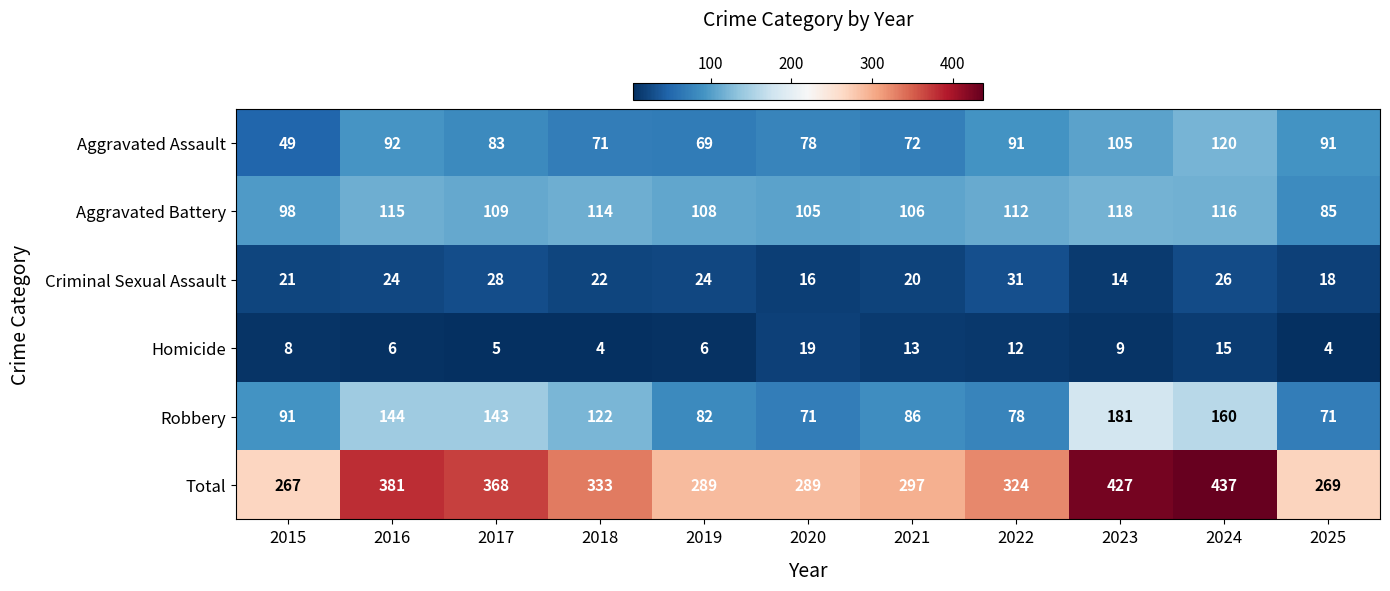

What is the minimum value for Aggravated Assault?

49